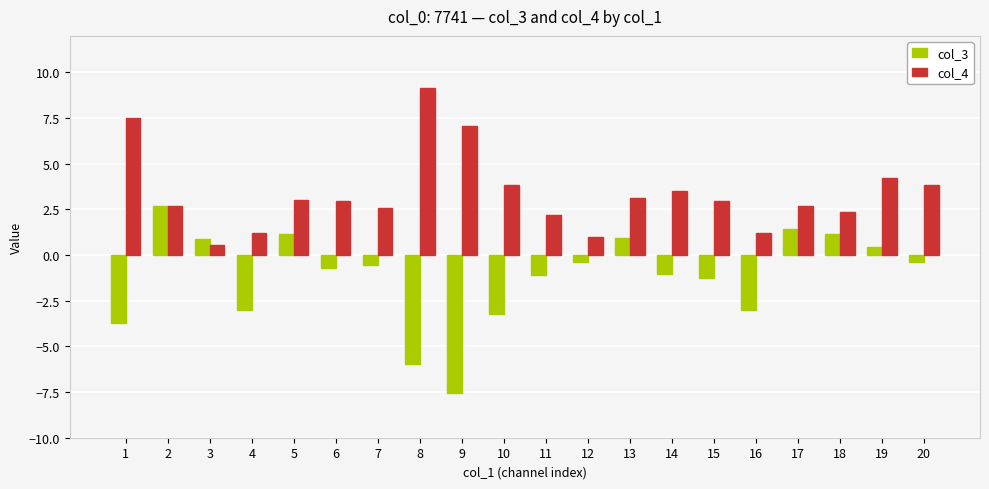

Which series has the largest total across all categories?

col_4